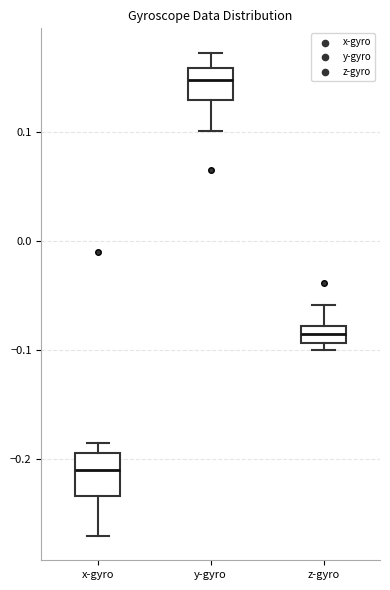

Comparing the boxes themselves (not the whiskers), which one is the tallest?

x-gyro